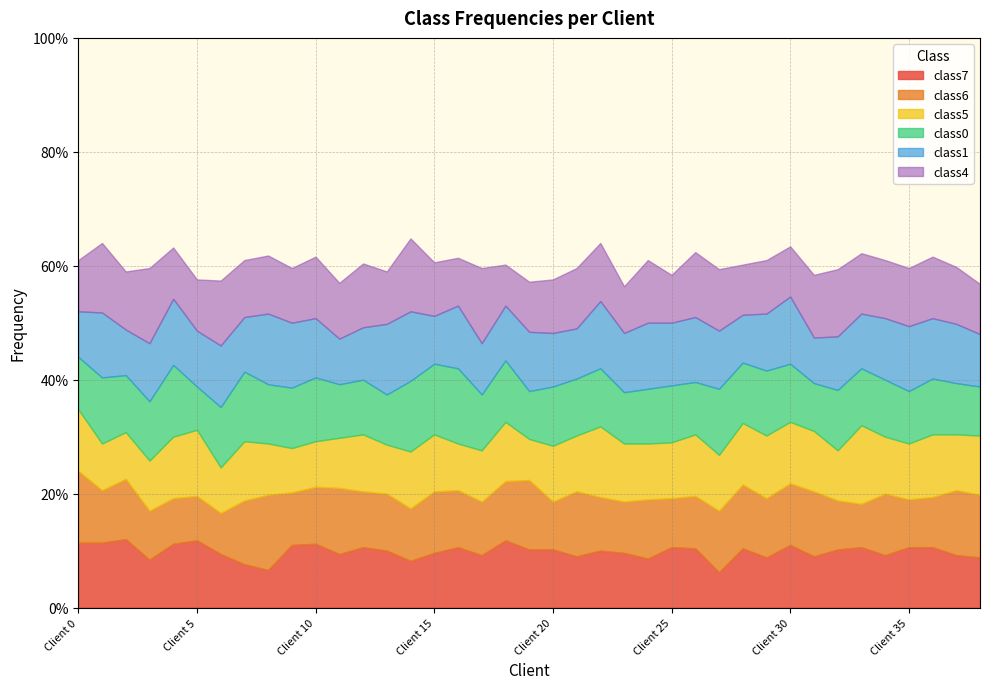

Which series has the widest spread of values?

class5